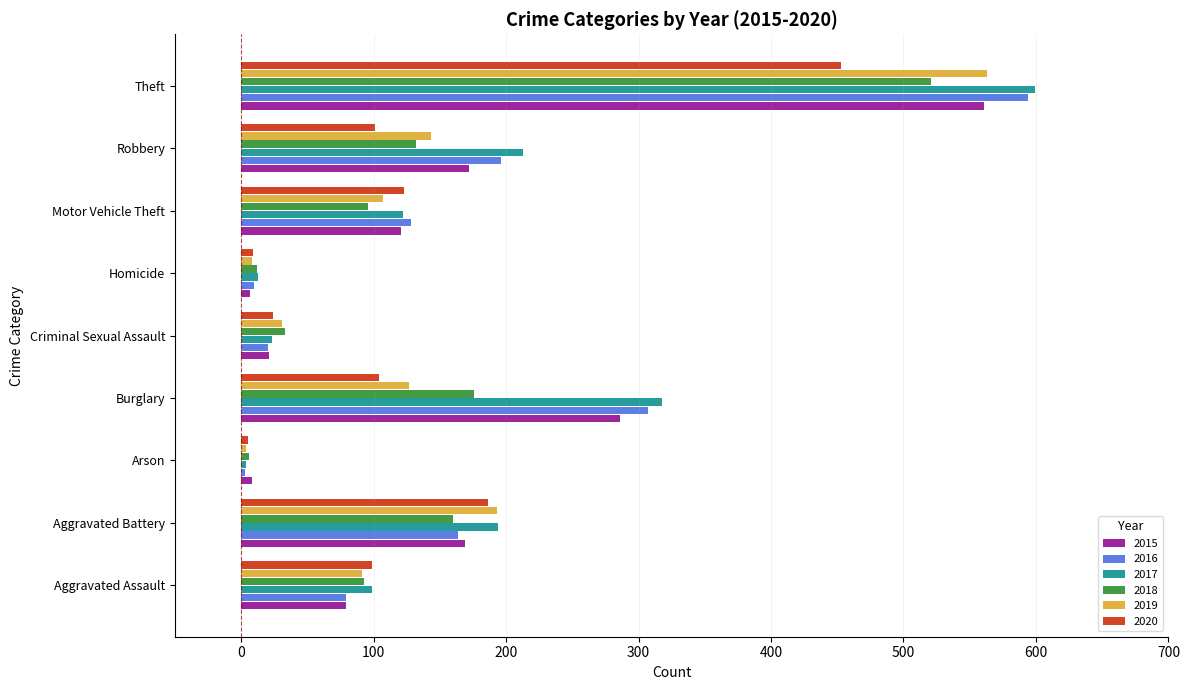

How many values in the 2018 series are below 96?

4